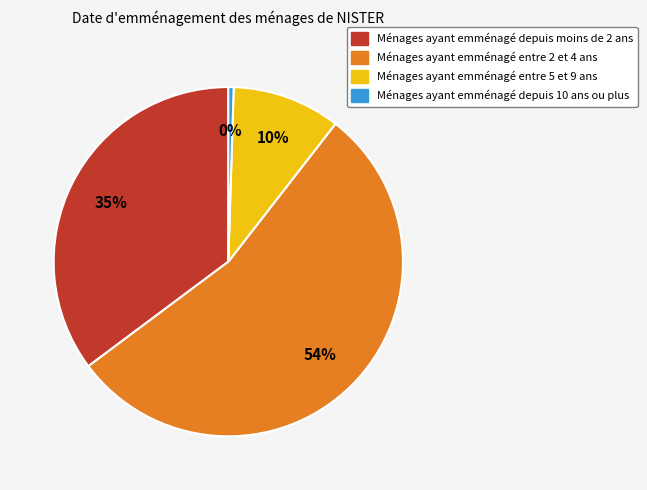

To the nearest percent, what is the average slice percentage?

25%